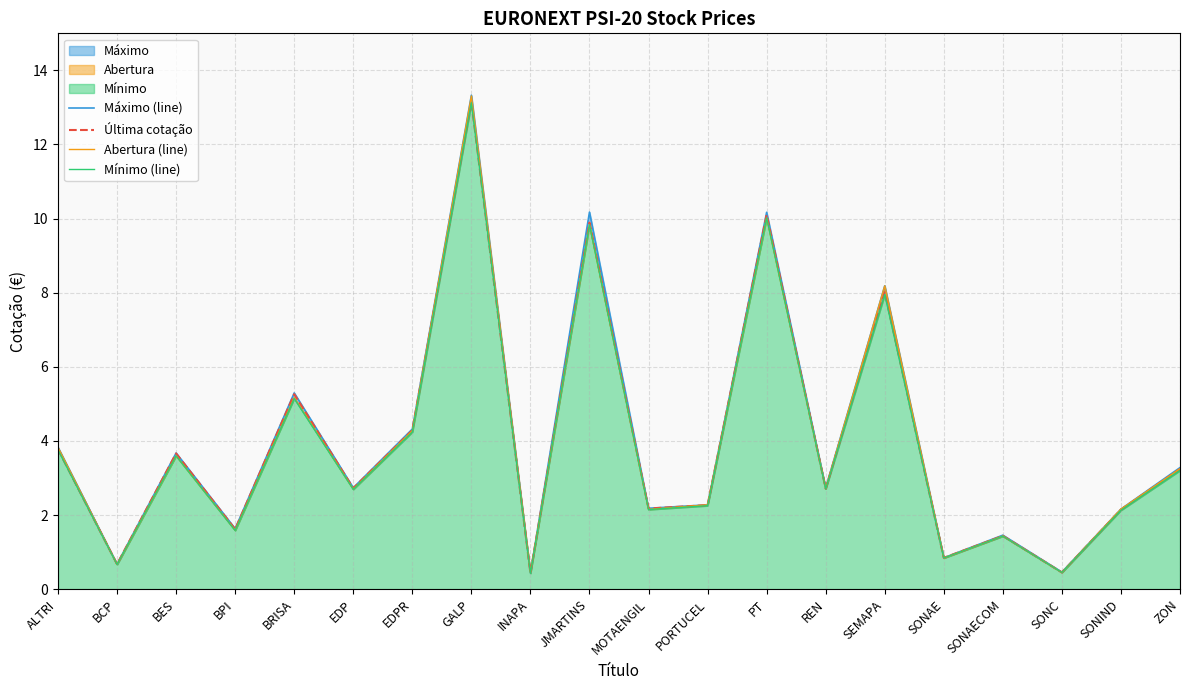

What is the label of the 20th point from the left?

ZON